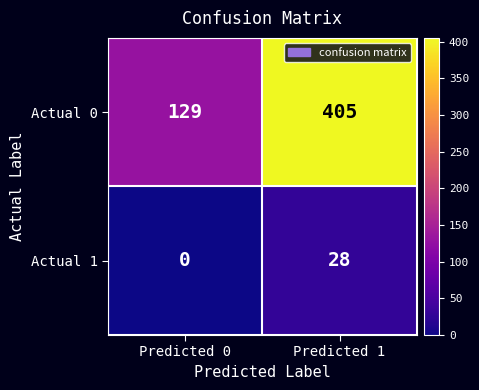

What is the total value across all series at Predicted 1?

433